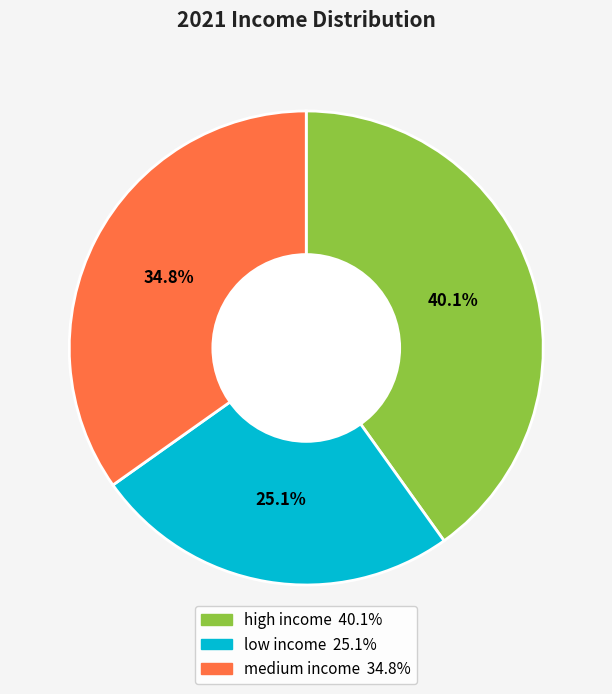

What percentage do high income and medium income together represent?

74.9%